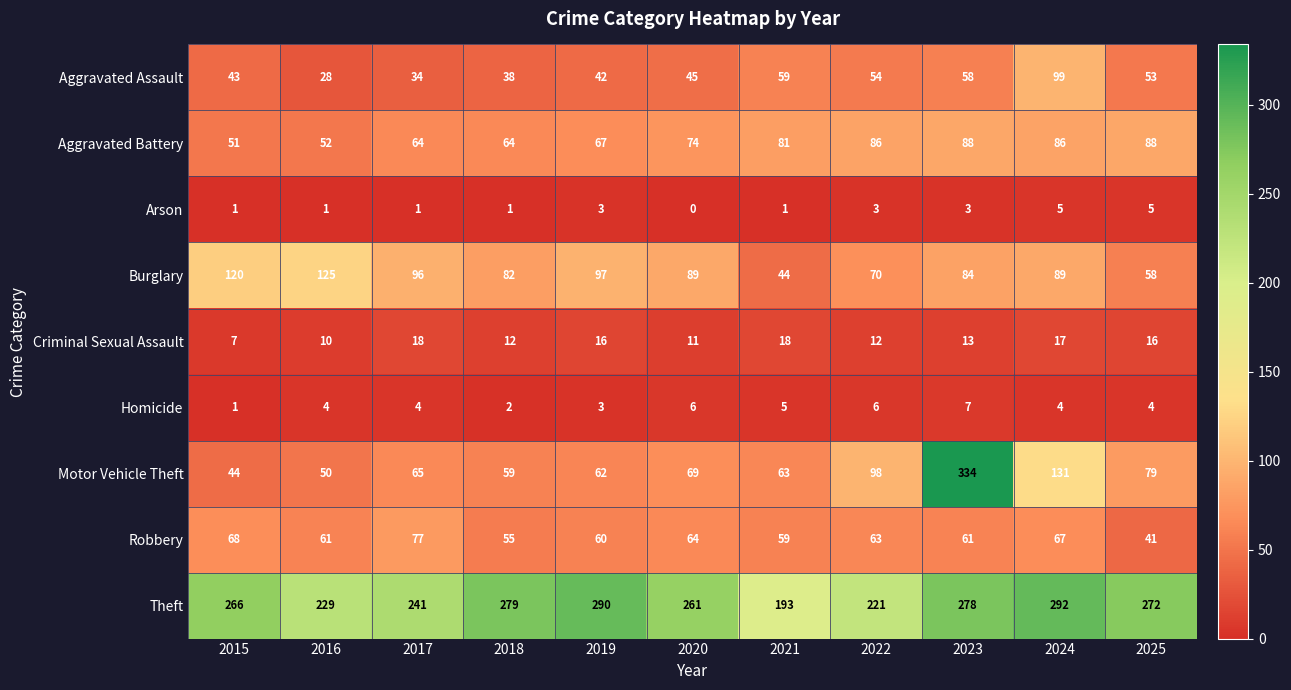

Where is Aggravated Assault nearest to the value 63?

2021